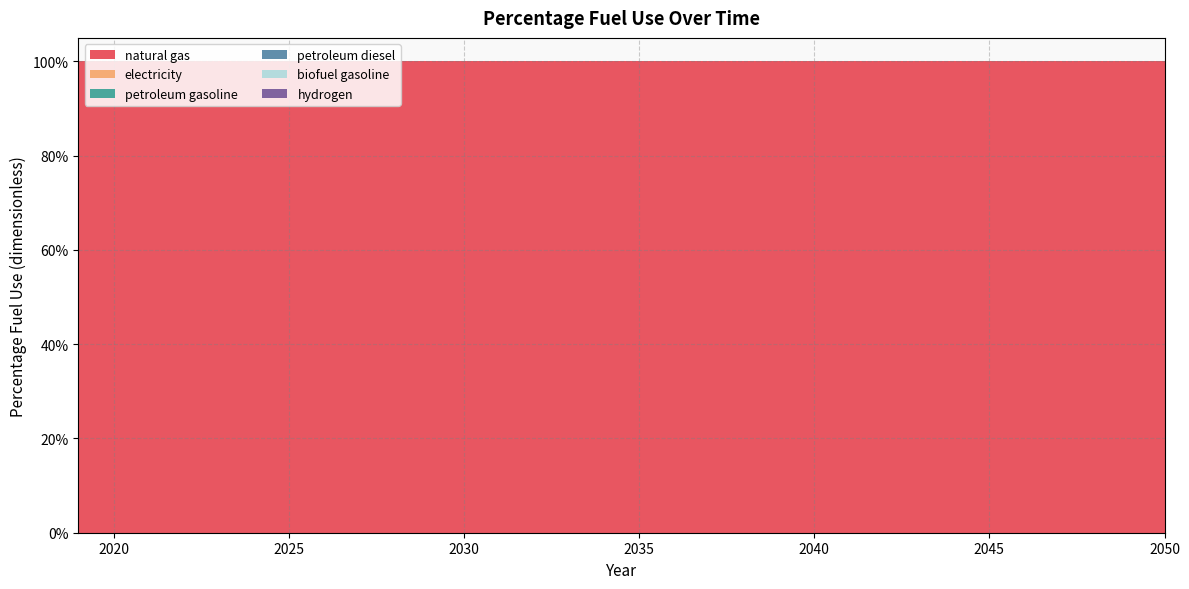

Reading right to left, what are all the values shown in this chart?

natural gas: 1	1	1	1	1	1	1	1	1	1	1	1	1	1	1	1	1	1	1	1	1	1	1	1	1	1	1	1	1	1	1	1
electricity: 0	0	0	0	0	0	0	0	0	0	0	0	0	0	0	0	0	0	0	0	0	0	0	0	0	0	0	0	0	0	0	0
petroleum gasoline: 0	0	0	0	0	0	0	0	0	0	0	0	0	0	0	0	0	0	0	0	0	0	0	0	0	0	0	0	0	0	0	0
petroleum diesel: 0	0	0	0	0	0	0	0	0	0	0	0	0	0	0	0	0	0	0	0	0	0	0	0	0	0	0	0	0	0	0	0
biofuel gasoline: 0	0	0	0	0	0	0	0	0	0	0	0	0	0	0	0	0	0	0	0	0	0	0	0	0	0	0	0	0	0	0	0
hydrogen: 0	0	0	0	0	0	0	0	0	0	0	0	0	0	0	0	0	0	0	0	0	0	0	0	0	0	0	0	0	0	0	0